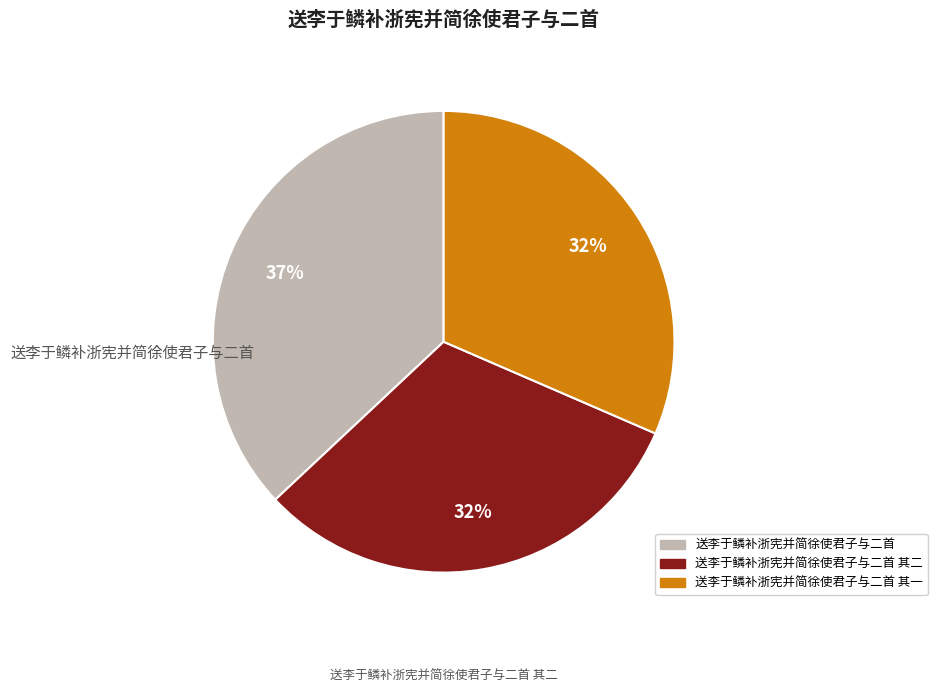

How many segments does this pie chart have?

3